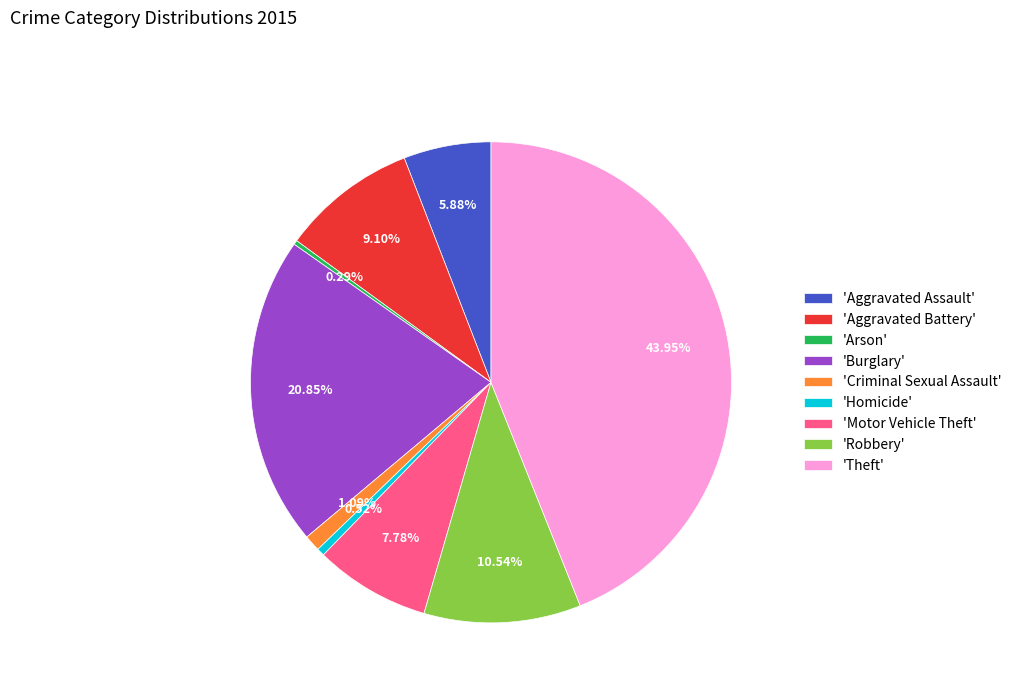

Which has a higher value, 'Homicide' or 'Theft'?

'Theft'